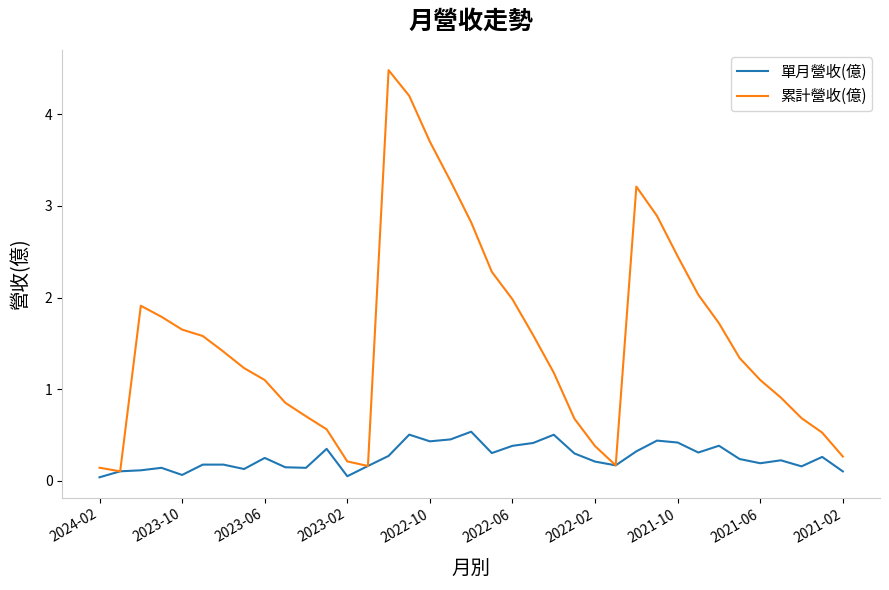

Which series has the largest total across all categories?

累計營收(億)